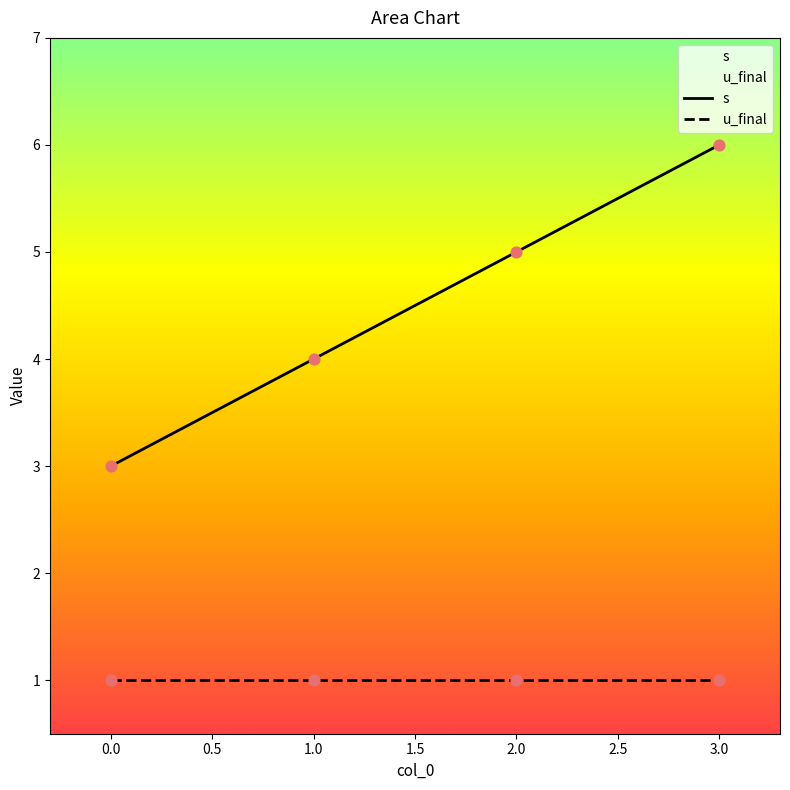

What is the ratio of the value at 0 to the value at 2?

0.6